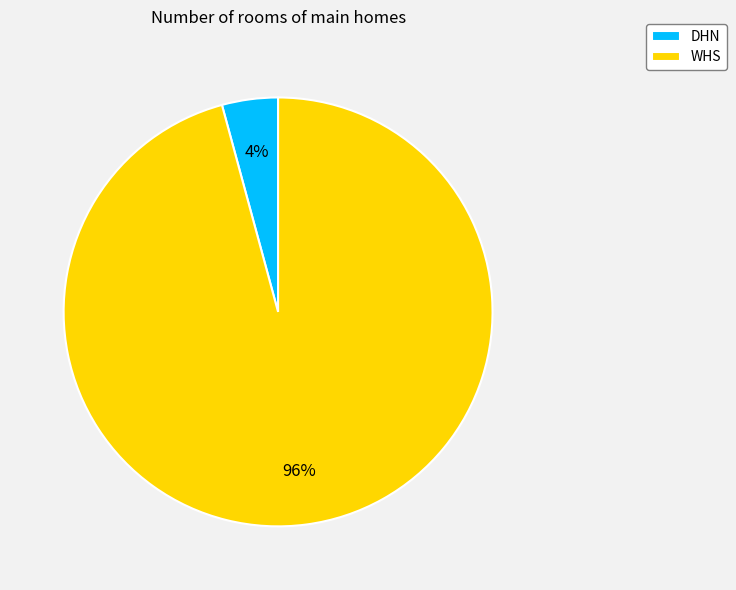

Do WHS and DHN together represent more than half of the pie?

Yes